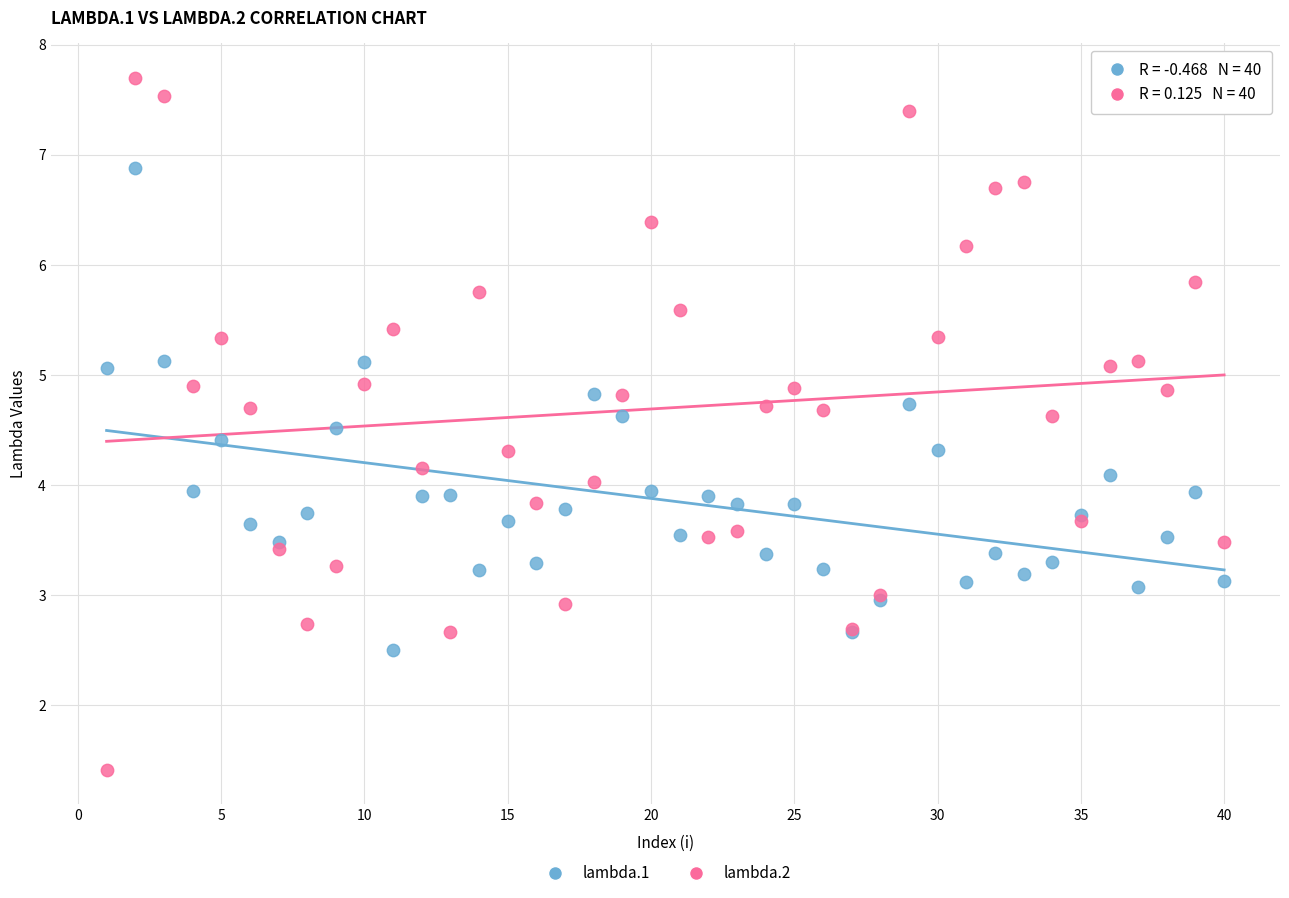

What are all the series names shown in the legend?

lambda.1, lambda.2